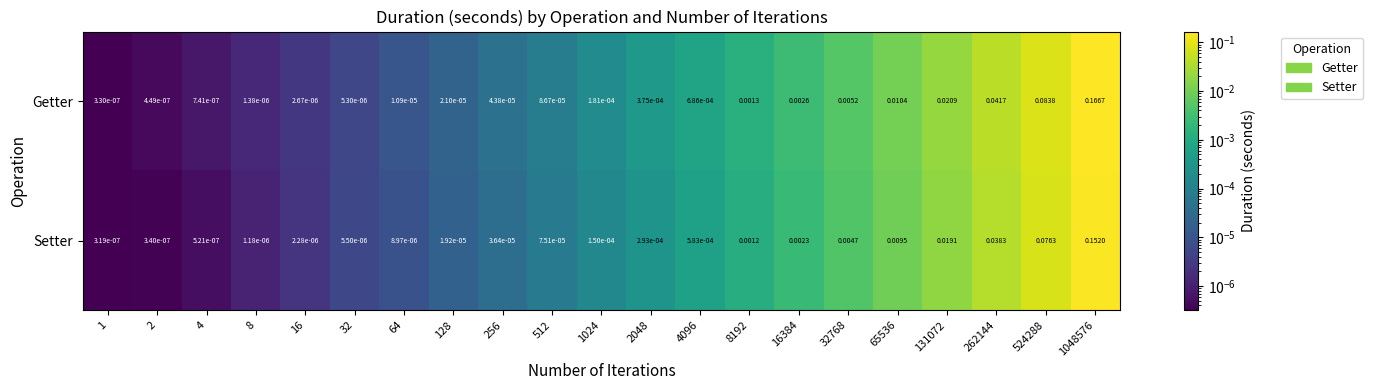

Which series has the largest total across all categories?

Getter